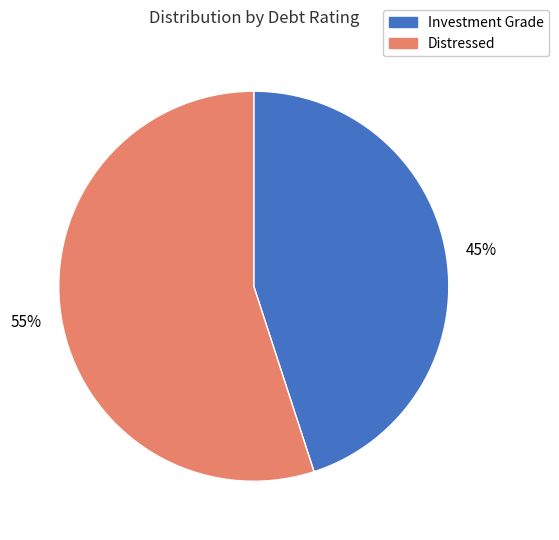

Does any single category account for the majority?

Yes